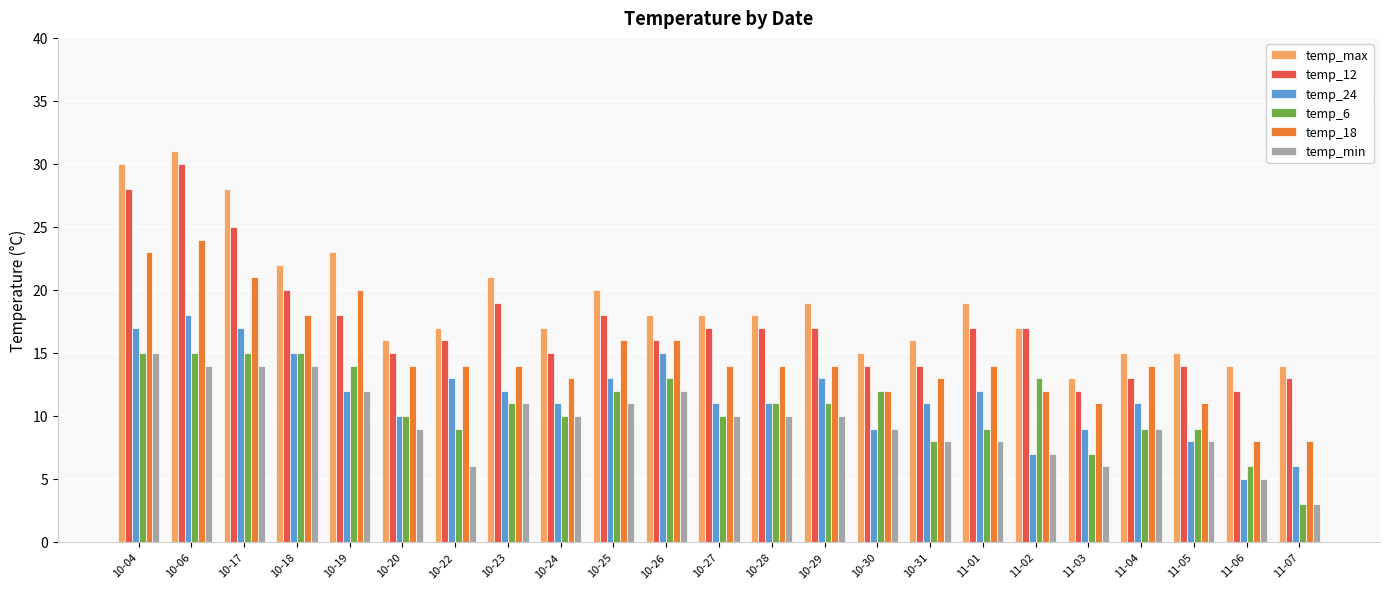

What is the average value of the temp_12 series?

17